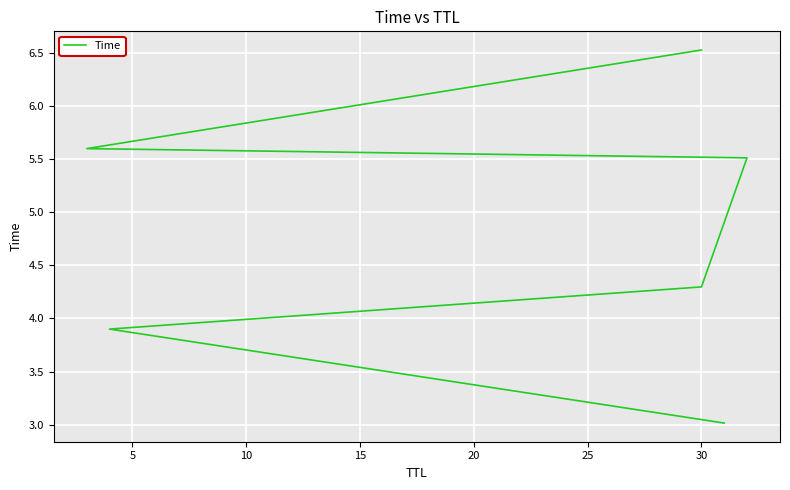

What is the value of the 1st point from the left?

3.0